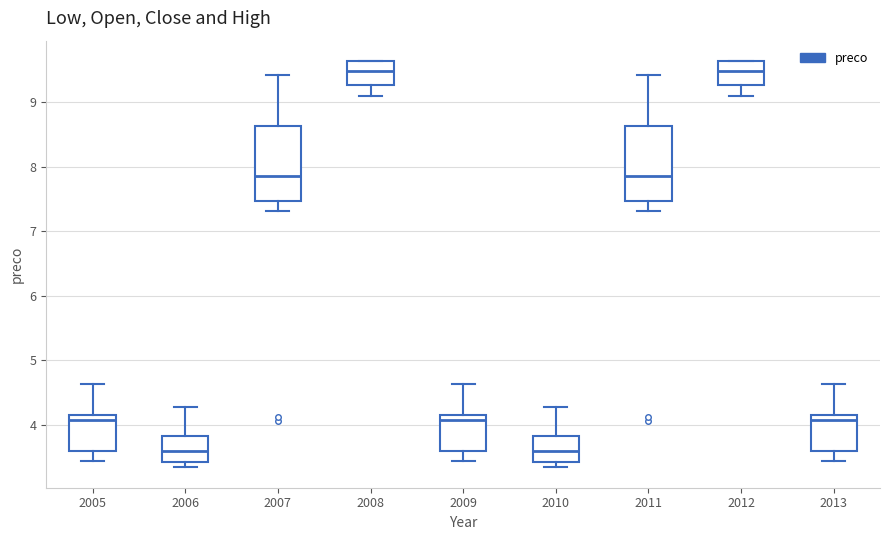

Reading left to right, transcribe this box plot: for each box, give where its median line is, the range the box spans, and where its two whiskers end, as read against the y-axis. The values are not printed on the chart, so give them approximately, as read against the axis.

2005: median 4.1, box 3.6 to 4.2, whiskers 3.4 to 4.6
2006: median 3.6, box 3.4 to 3.8, whiskers 3.3 to 4.3
2007: median 7.9, box 7.5 to 8.6, whiskers 7.3 to 9.4
2008: median 9.5, box 9.3 to 9.6, whiskers 9.1 to 9.6
2009: median 4.1, box 3.6 to 4.2, whiskers 3.4 to 4.6
2010: median 3.6, box 3.4 to 3.8, whiskers 3.3 to 4.3
2011: median 7.9, box 7.5 to 8.6, whiskers 7.3 to 9.4
2012: median 9.5, box 9.3 to 9.6, whiskers 9.1 to 9.6
2013: median 4.1, box 3.6 to 4.2, whiskers 3.4 to 4.6